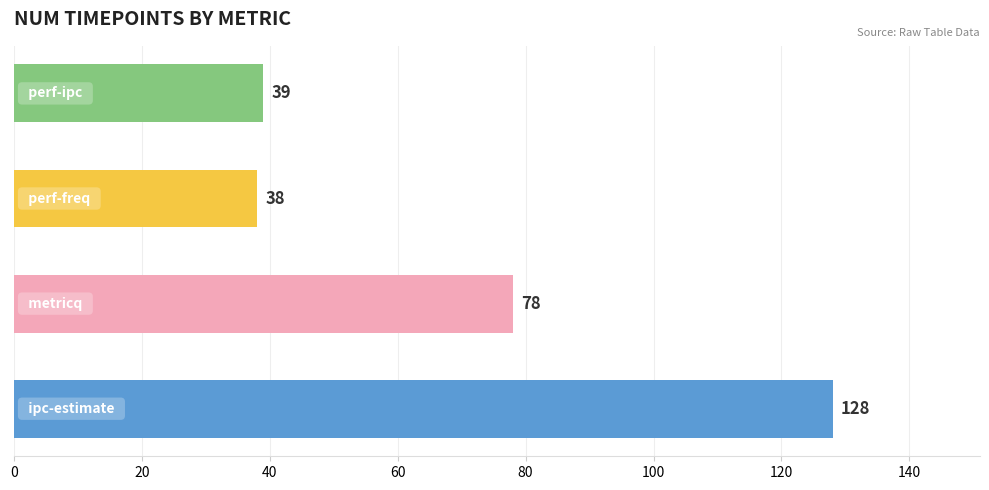

Reading bottom to top, extract all data points from this chart.

128	78	38	39